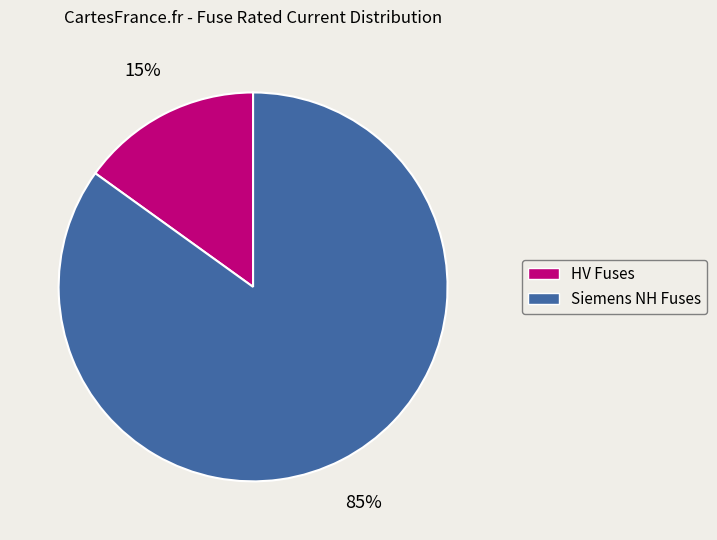

To the nearest percent, what is the average slice percentage?

50%